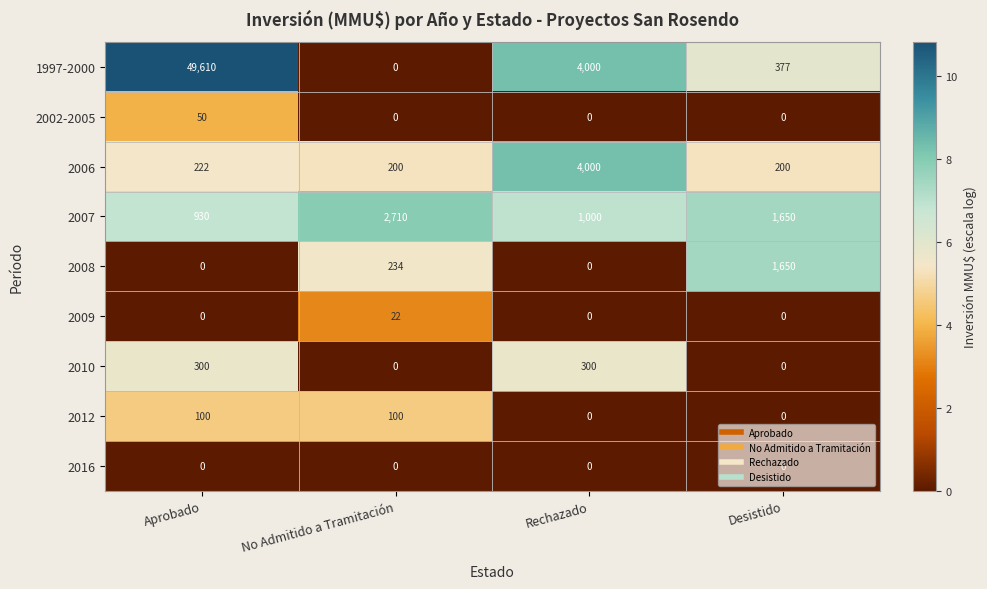

List the series in order of their peak value, highest first.

1997-2000, 2006, 2007, 2008, 2010, 2012, 2002-2005, 2009, 2016